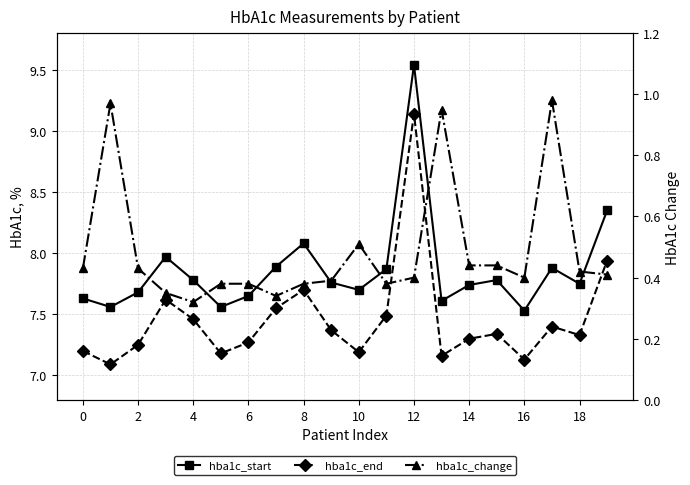

The hba1c_end series shows 7.5 at 11. True or false?

True